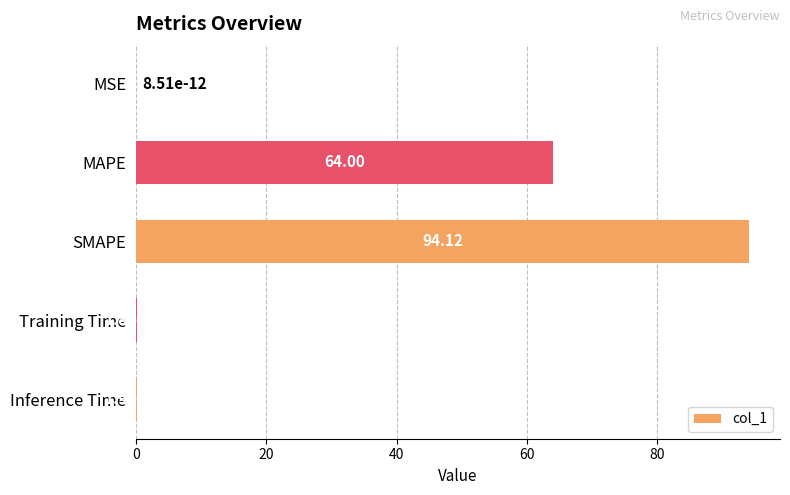

What is the sum of all values?

158.5